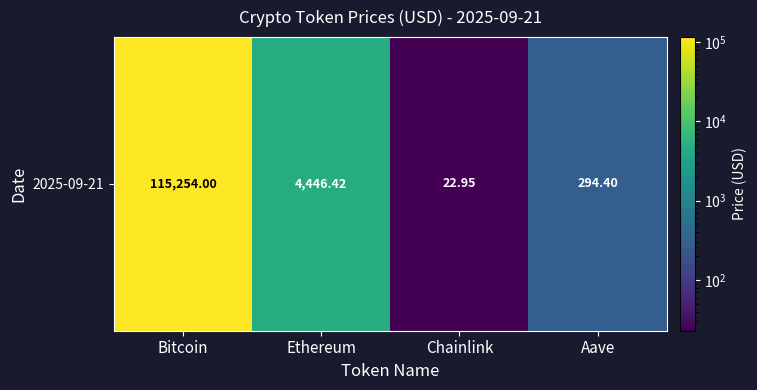

Reading left to right, extract all data points from this chart.

Bitcoin=115254.0	Ethereum=4446.4	Chainlink=22.9	Aave=294.4